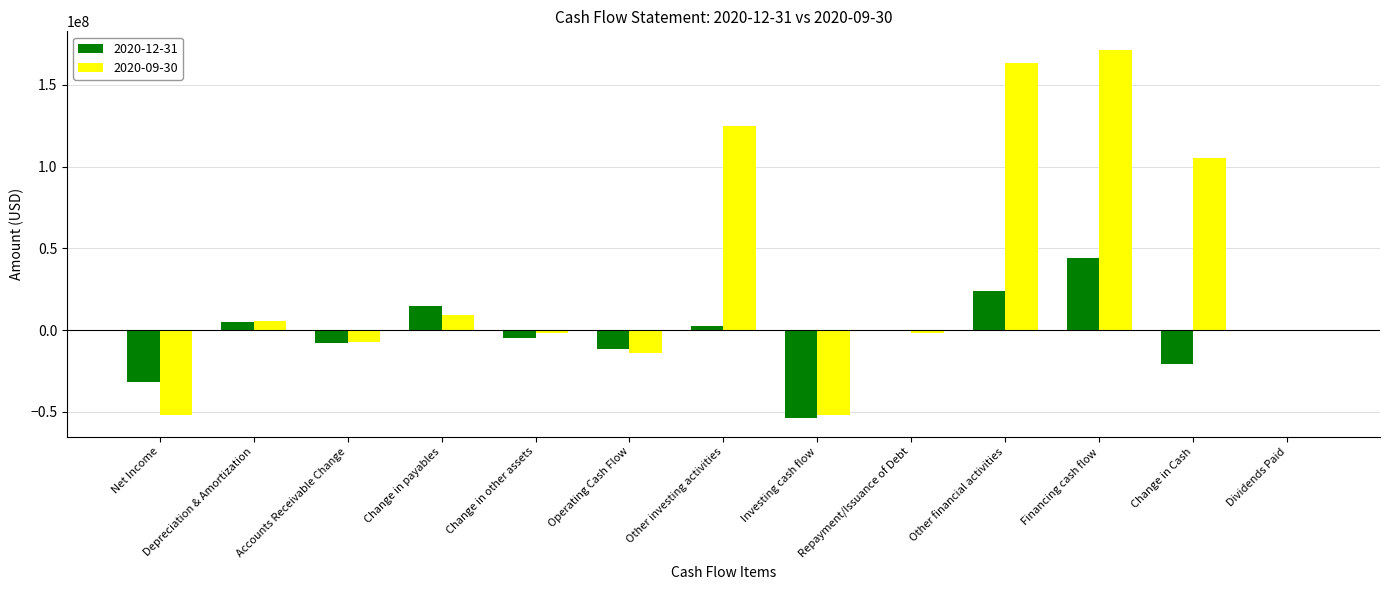

What is the total value across all series at Change in payables?

24538000